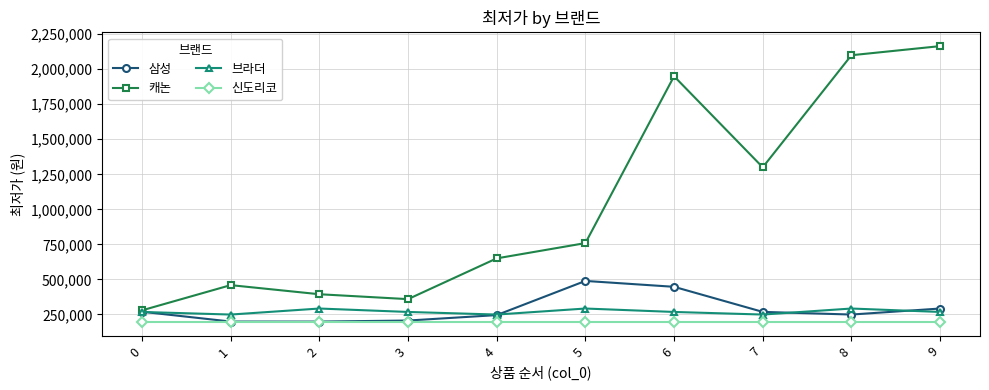

Is the value of 브라더 at 0 greater than the value of 캐논 at 7?

No